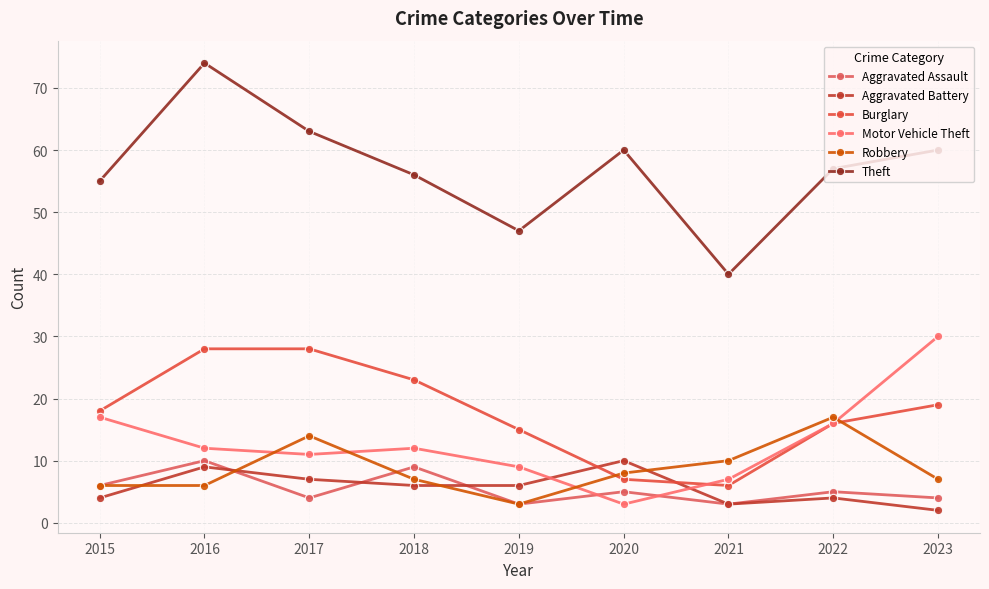

What is the average value of the Theft series?

57